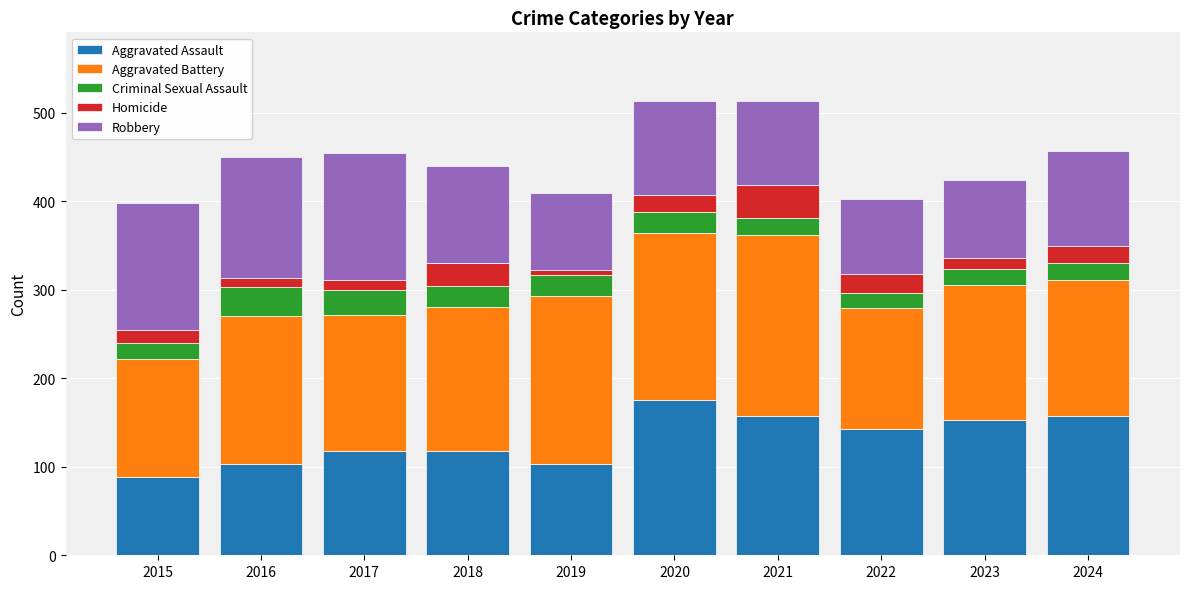

What is the lowest value of the Aggravated Assault series?

89